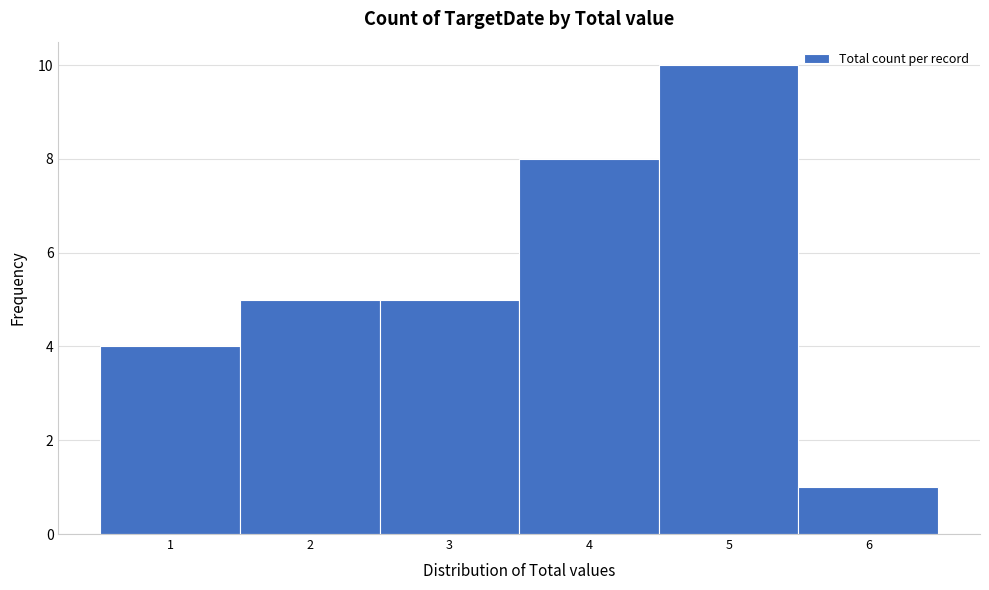

Reading left to right, transcribe this chart: for each bar, give the range it covers on the x-axis and its height. The values are not printed on the chart, so give them approximately, as read against the axis.

0.5 to 1.5: 4
1.5 to 2.5: 5
2.5 to 3.5: 5
3.5 to 4.5: 8
4.5 to 5.5: 10
5.5 to 6.5: 1